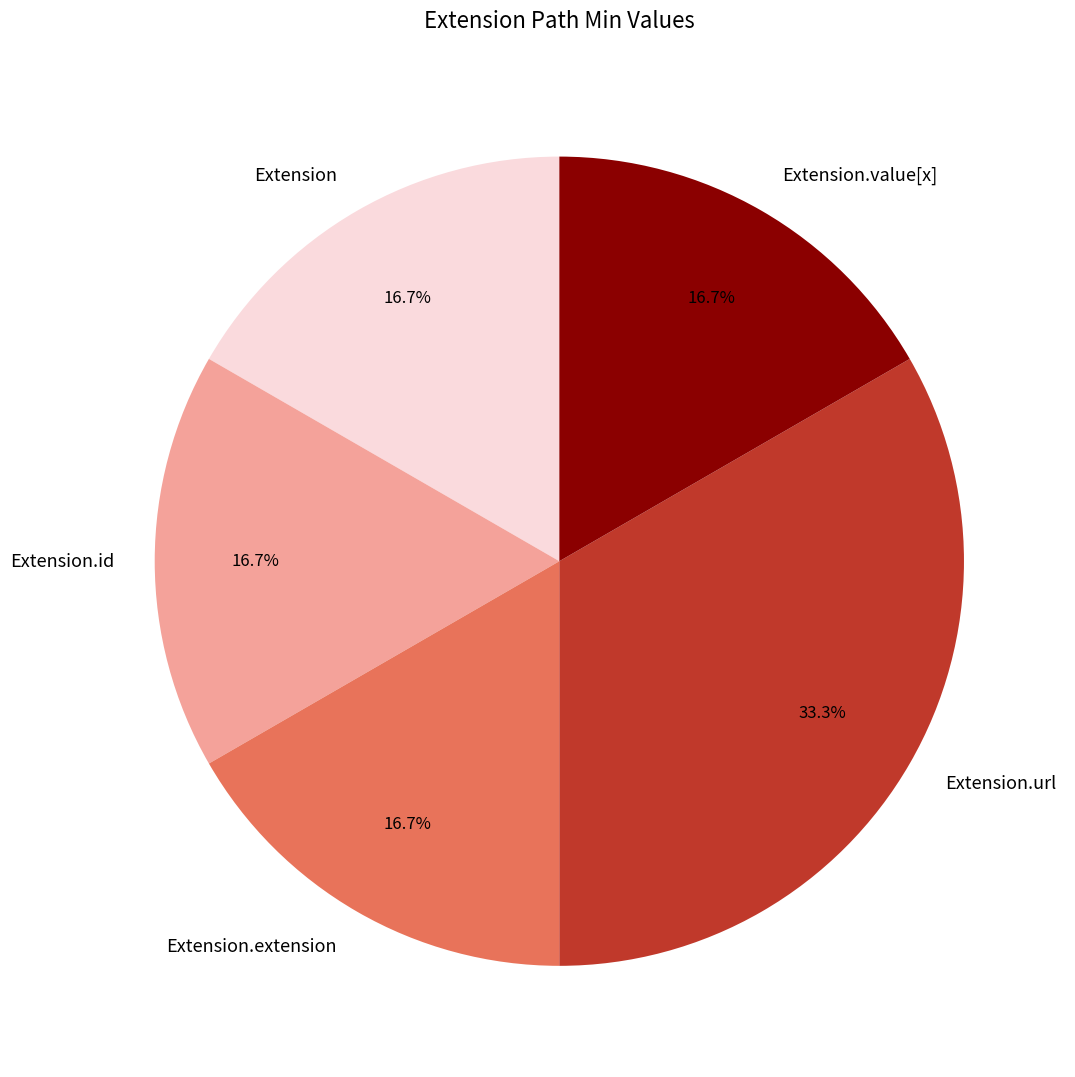

Approximately how many times larger is the value at Extension.extension compared to Extension?

1.0